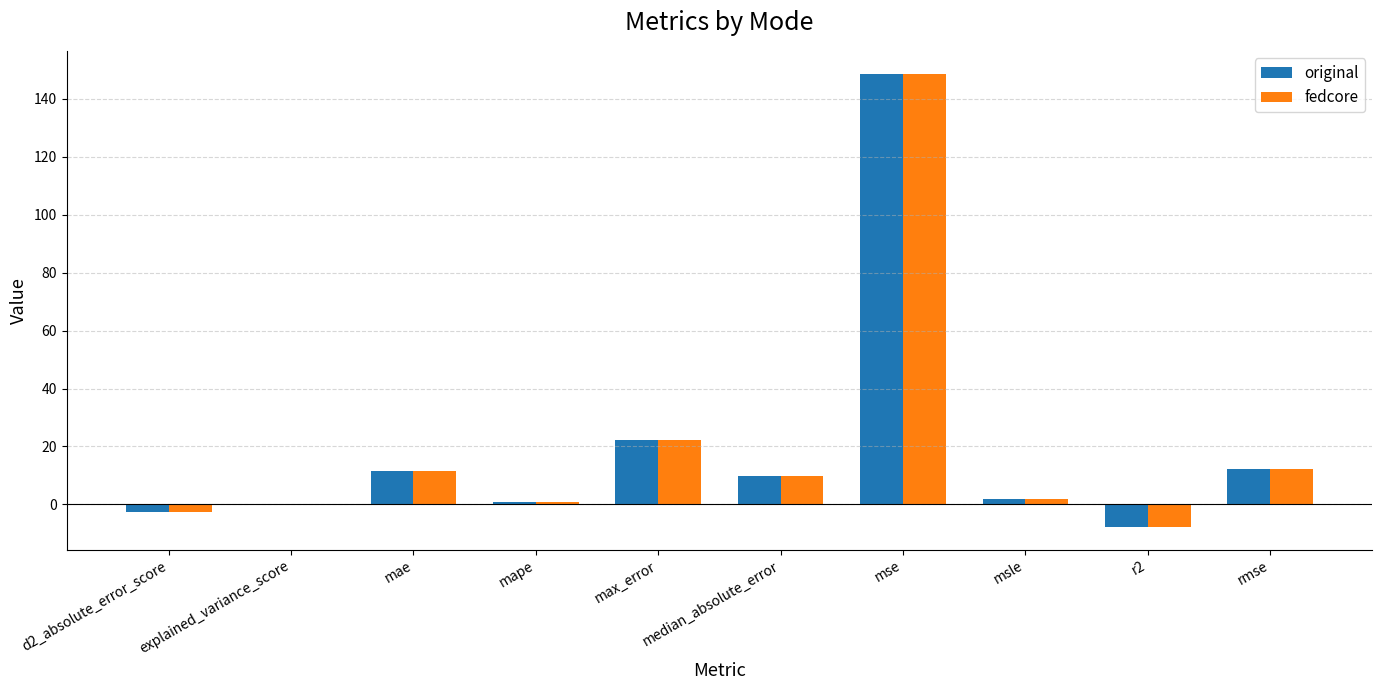

Which category has the highest value across all series?

mse